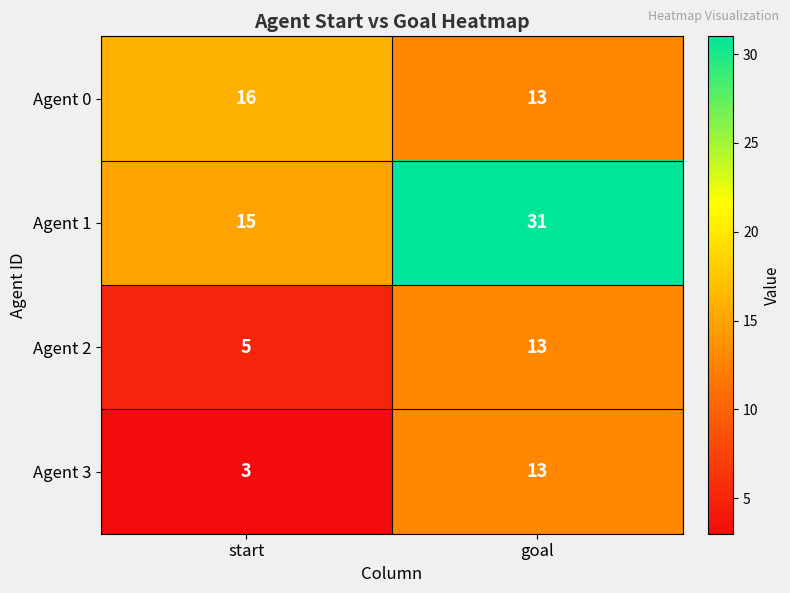

Reading left to right, what are all the values shown in this chart?

Agent 0: 16	13
Agent 1: 15	31
Agent 2: 5	13
Agent 3: 3	13